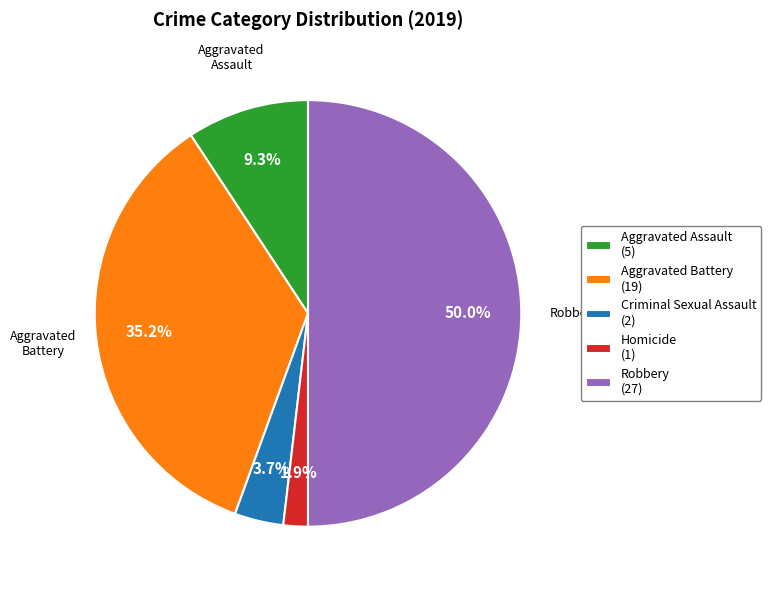

Which category has the biggest portion of the pie?

Robbery